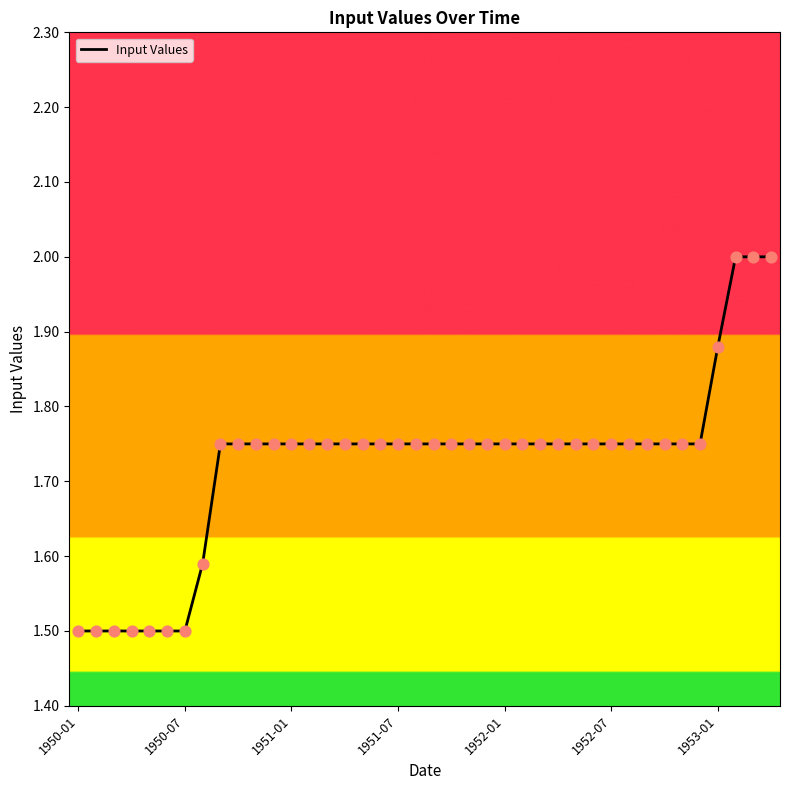

What is the minimum value shown in the chart?

1.5